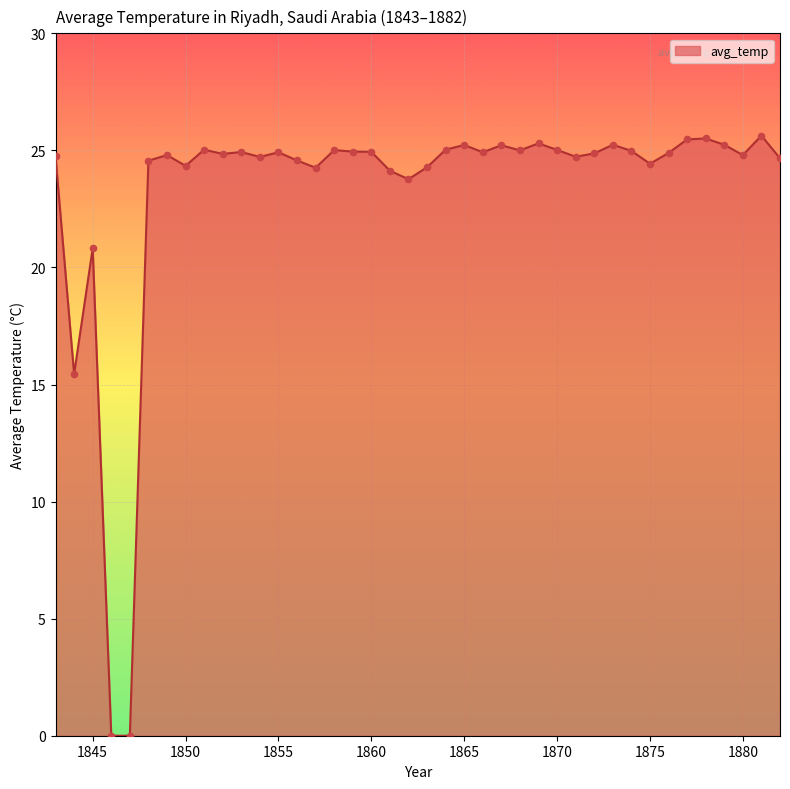

What is the difference between the maximum and minimum values?

25.6